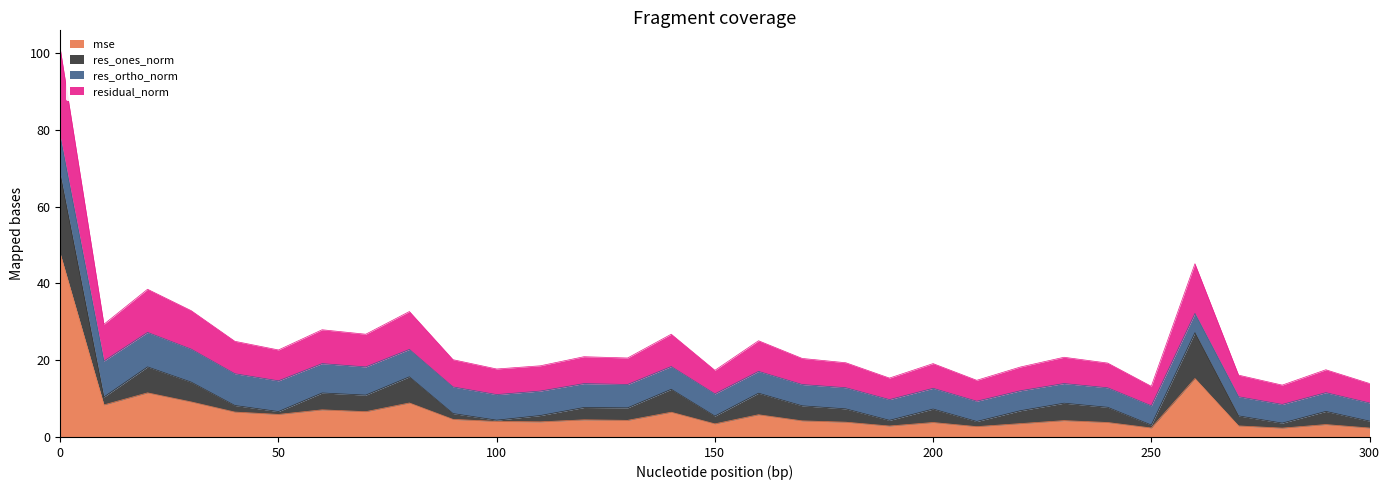

Where is residual_norm nearest to the value 57?

260